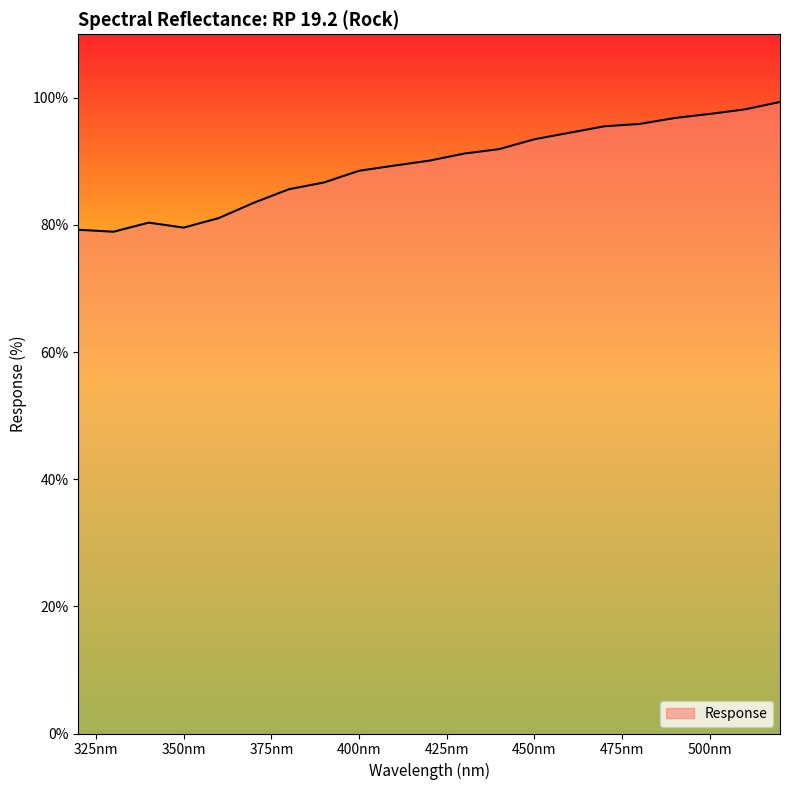

What is the difference between the second highest and second lowest values?

18.9